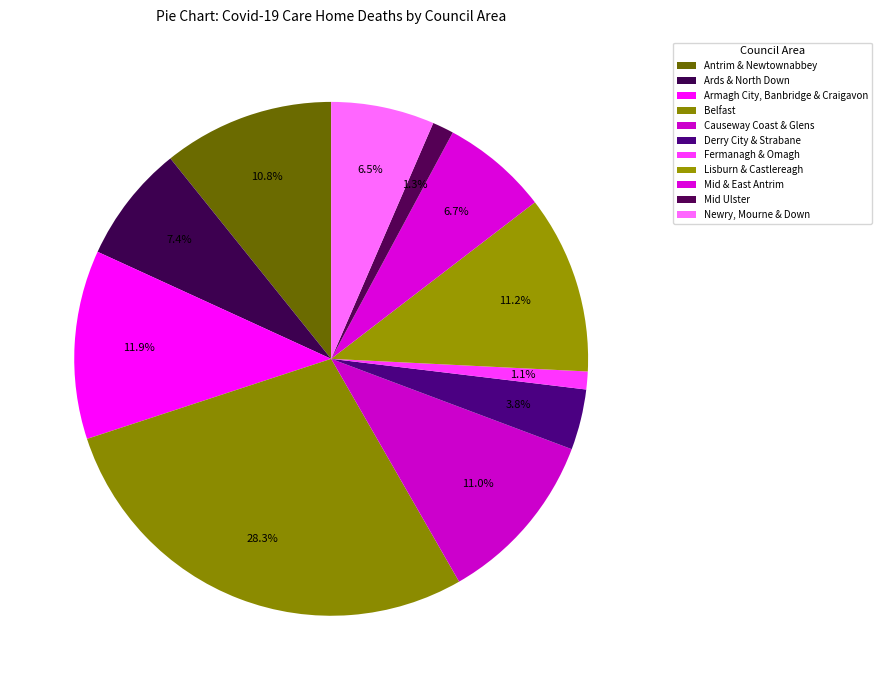

To the nearest percent, what portion does Antrim & Newtownabbey represent?

11%